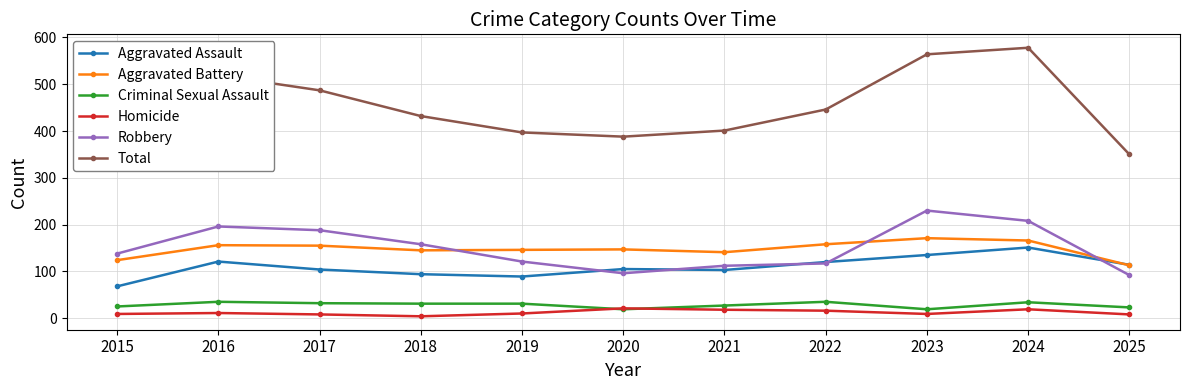

The value of Criminal Sexual Assault at 2024 is 34. True or false?

True